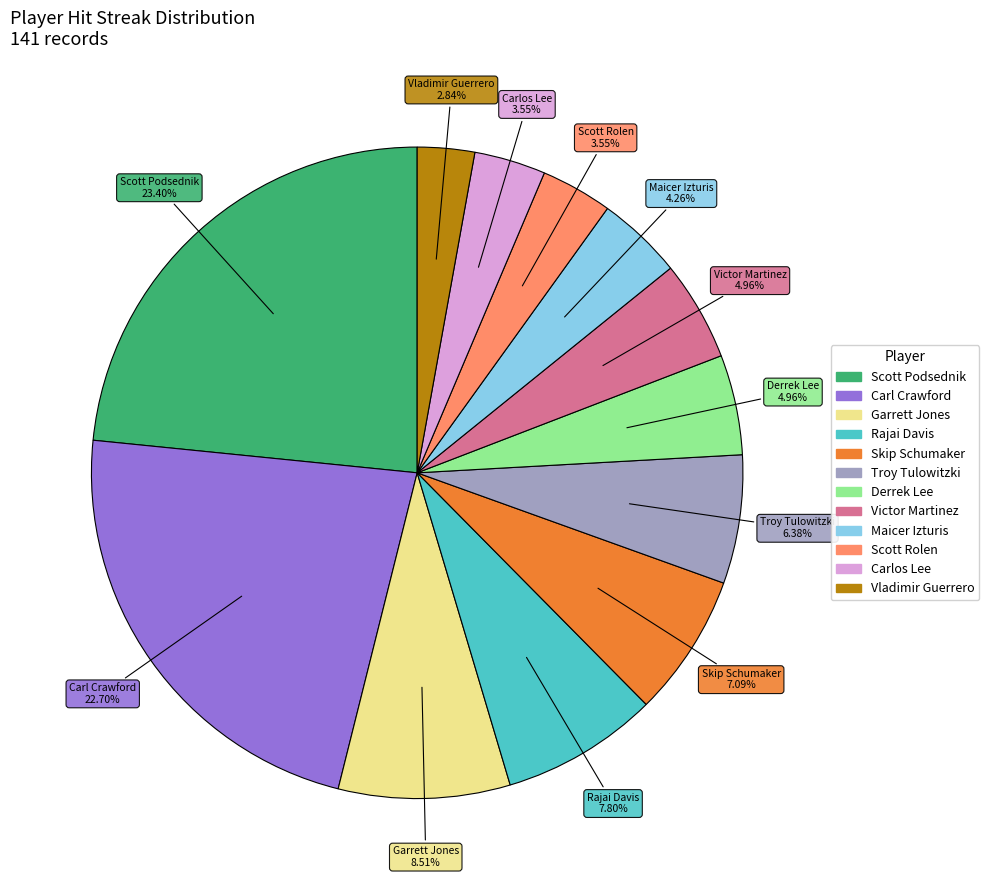

Is there any slice that represents more than half of the pie?

No